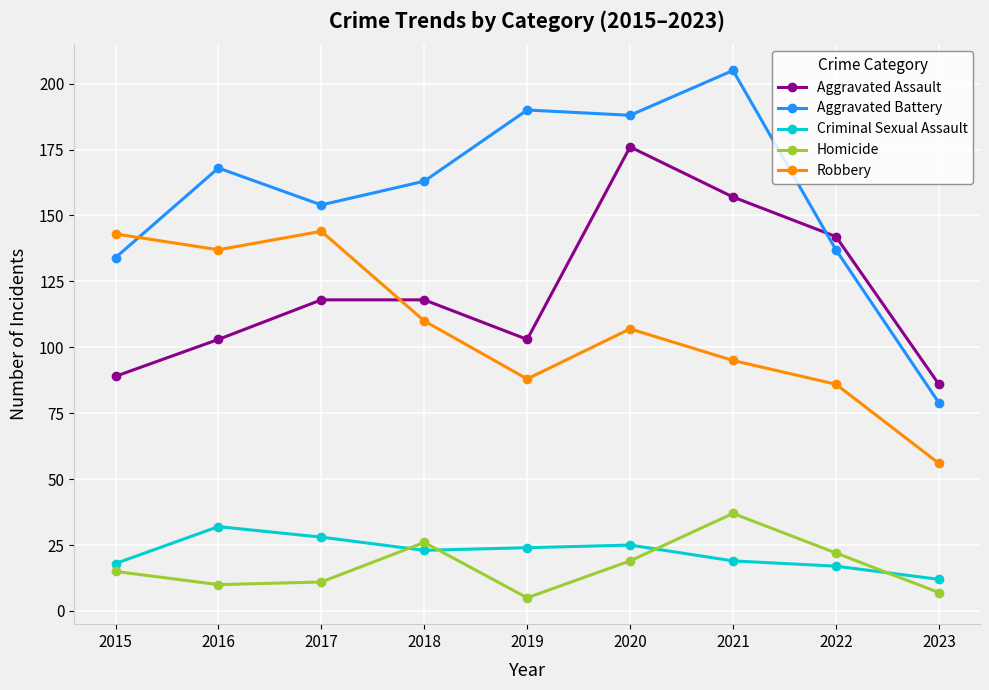

What is the spread (max minus min) of values at 2018?

140